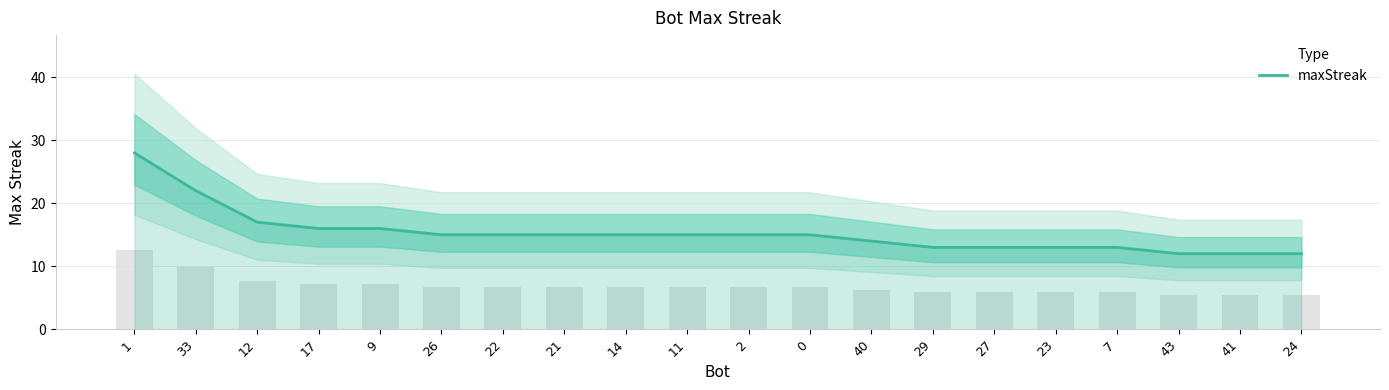

How many categories are shown in the chart?

20